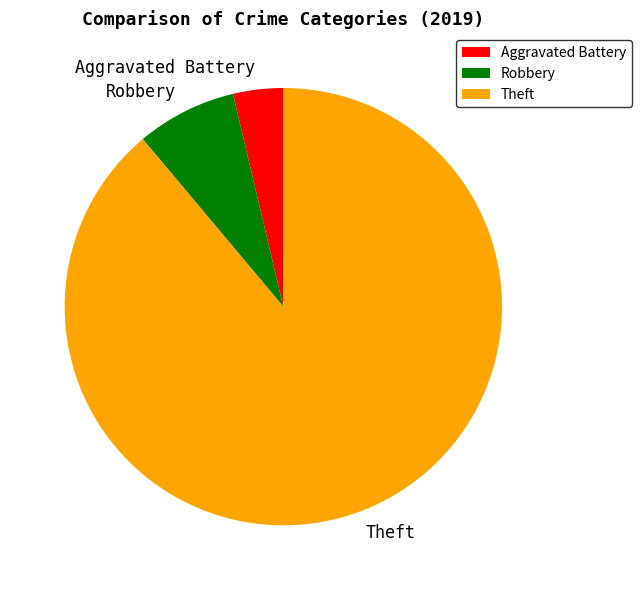

The Robbery slice represents 7% of the pie. True or false?

True